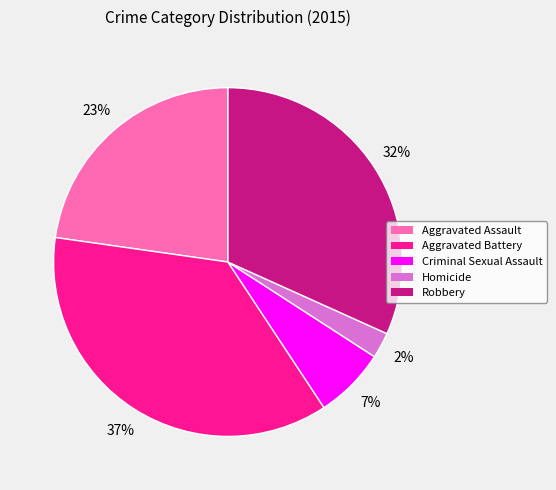

How many segments does this pie chart have?

5